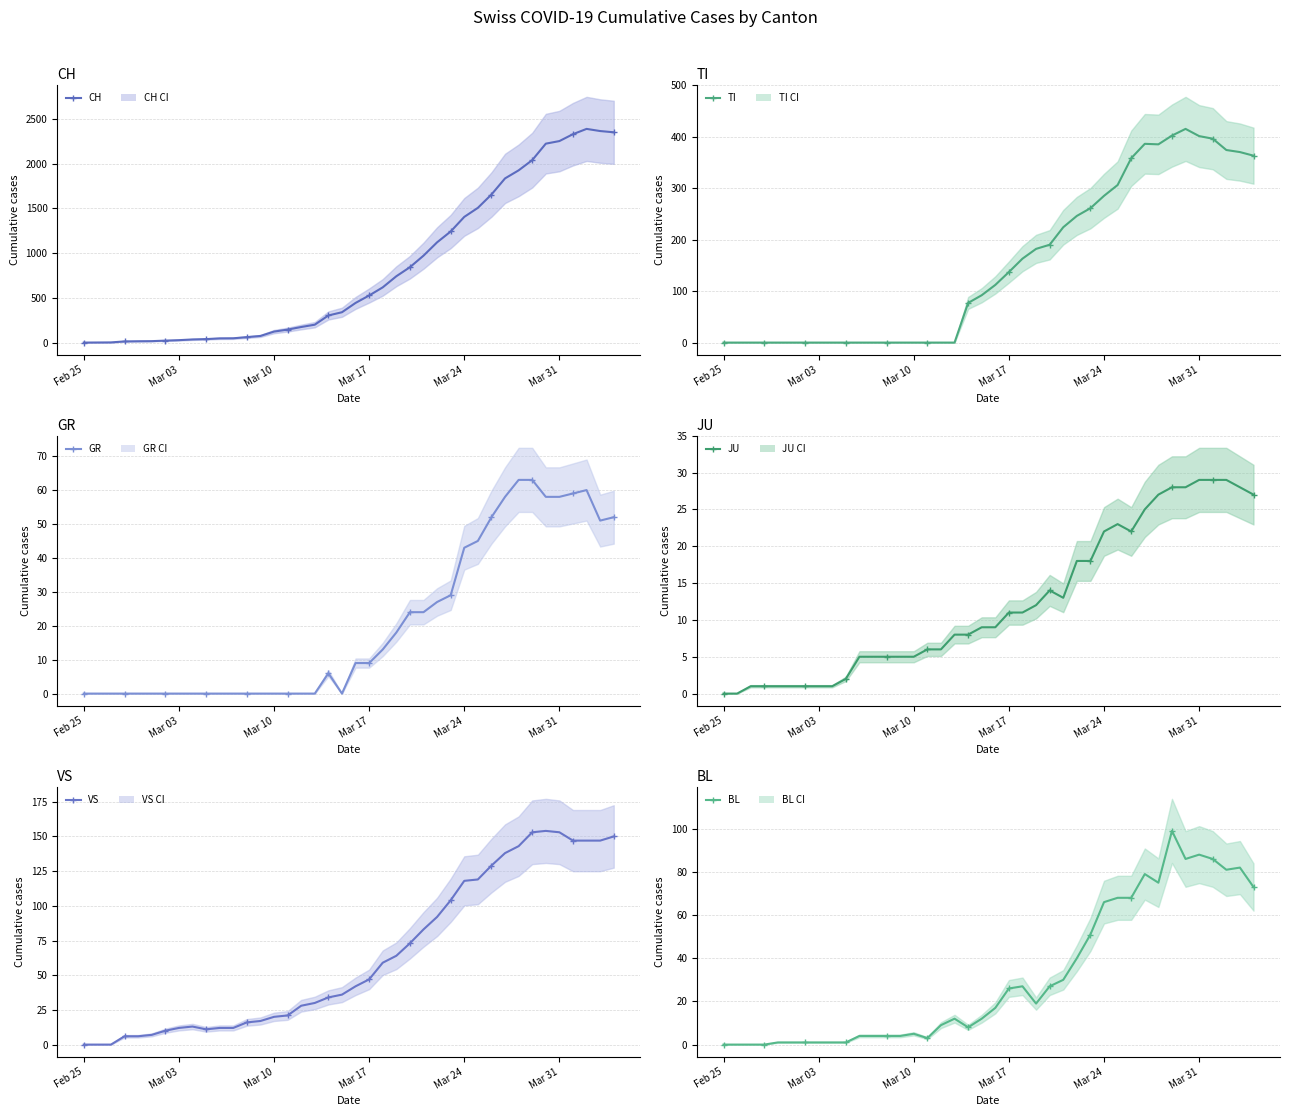

What is the difference between the maximum and minimum values in the BL series?

99